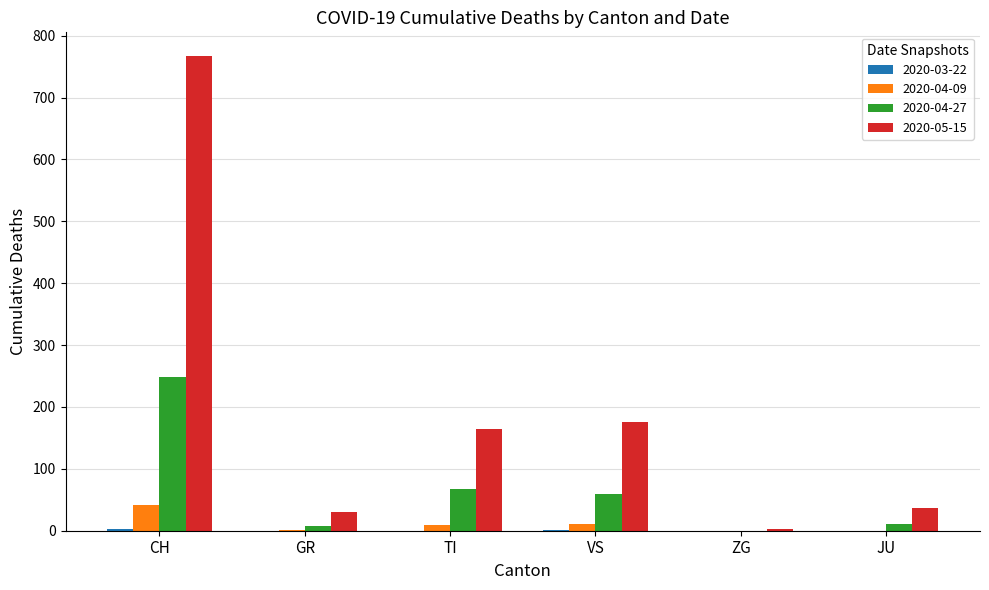

At which label does 2020-05-15 reach its peak?

CH